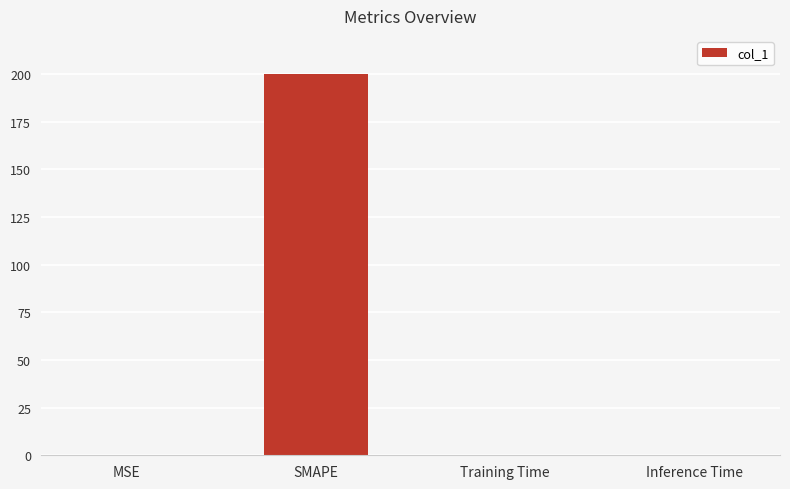

Which label corresponds to the largest value in the chart?

SMAPE